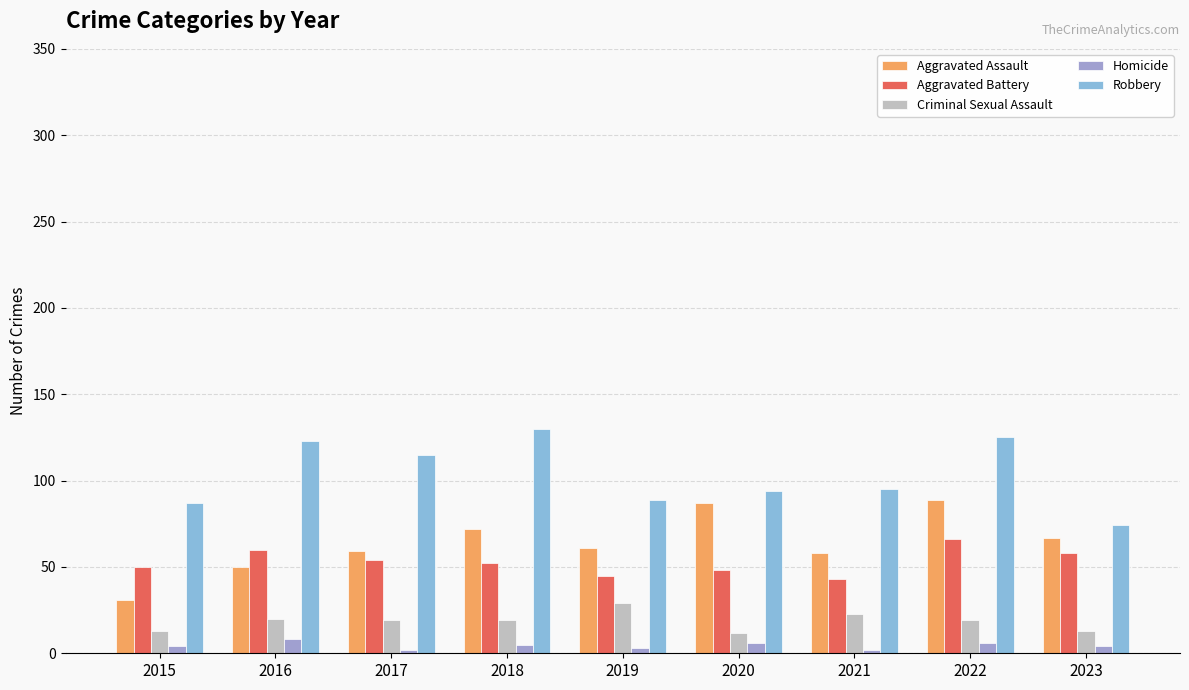

What is the difference between the second highest and second lowest values in the Robbery series?

38